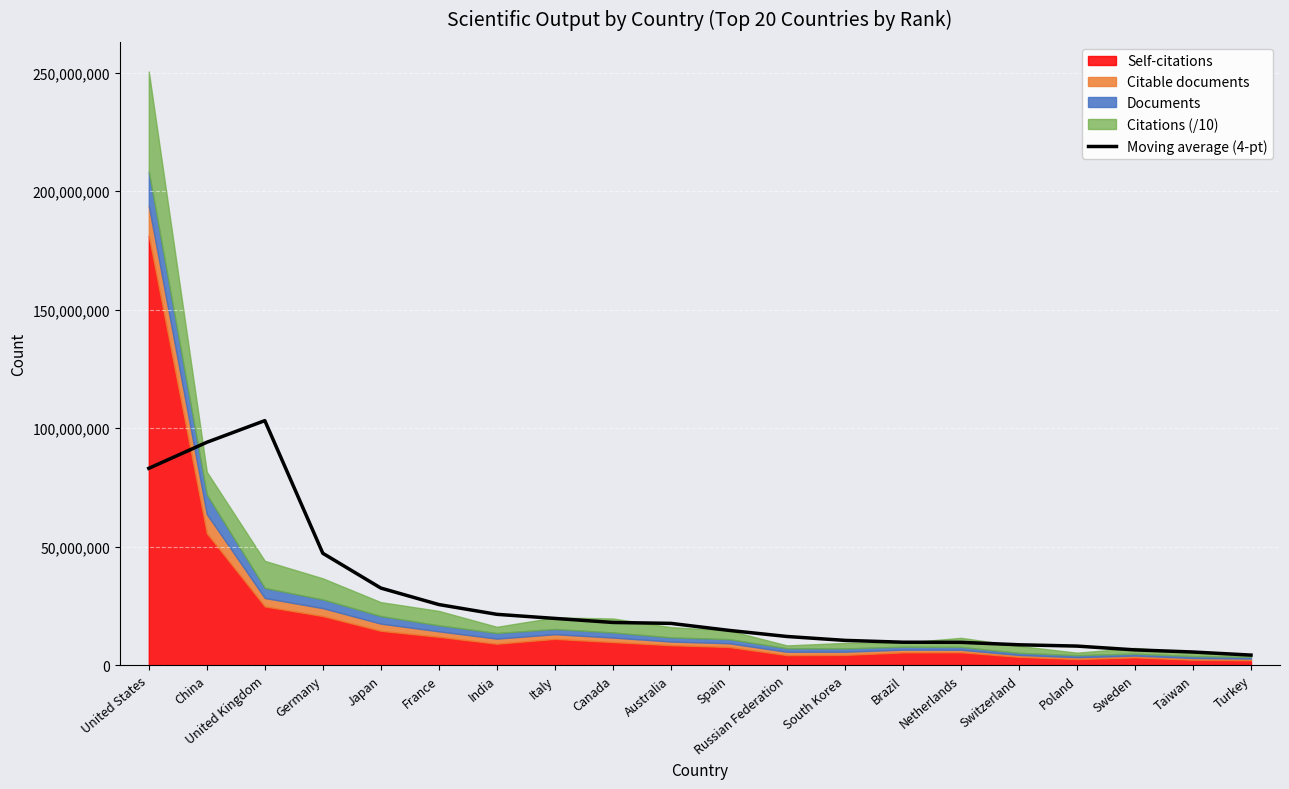

List the labels in order of value, largest first.

United Kingdom, China, United States, Germany, Japan, France, India, Italy, Canada, Australia, Spain, Russian Federation, South Korea, Brazil, Netherlands, Switzerland, Poland, Sweden, Taiwan, Turkey